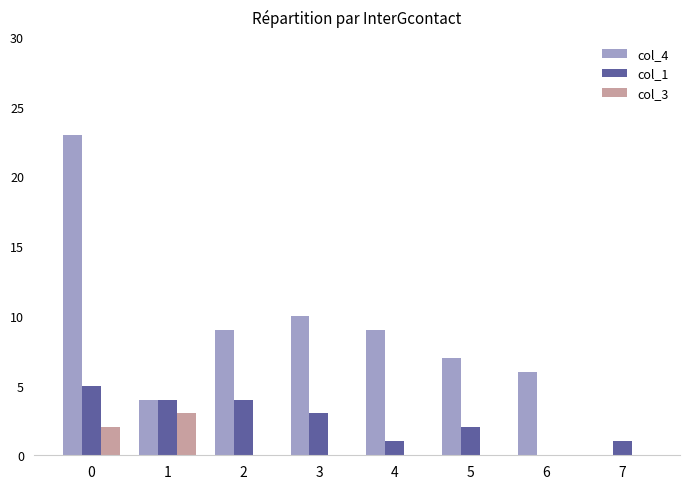

Is the value of col_1 at 7 greater than the value of col_3 at 4?

Yes